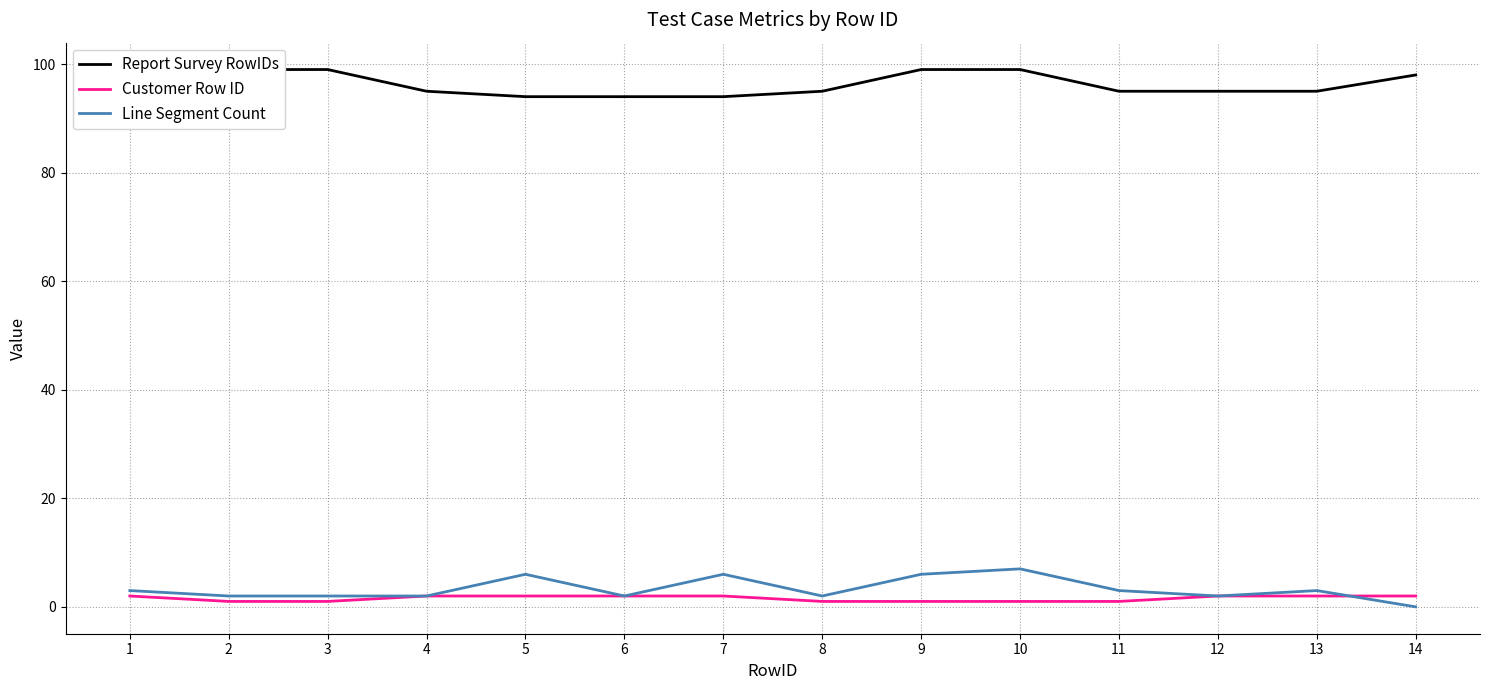

What is the difference between the highest and lowest values at 8?

94